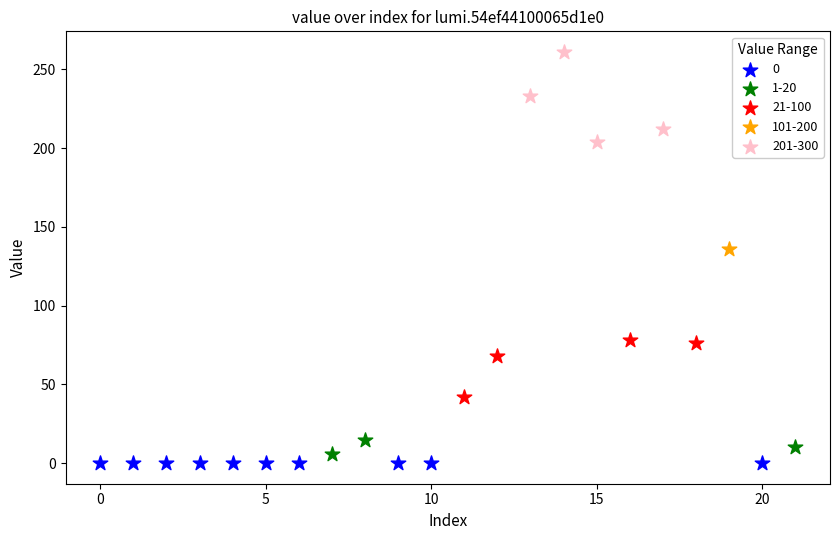

Which series contains the lowest Y value?

0